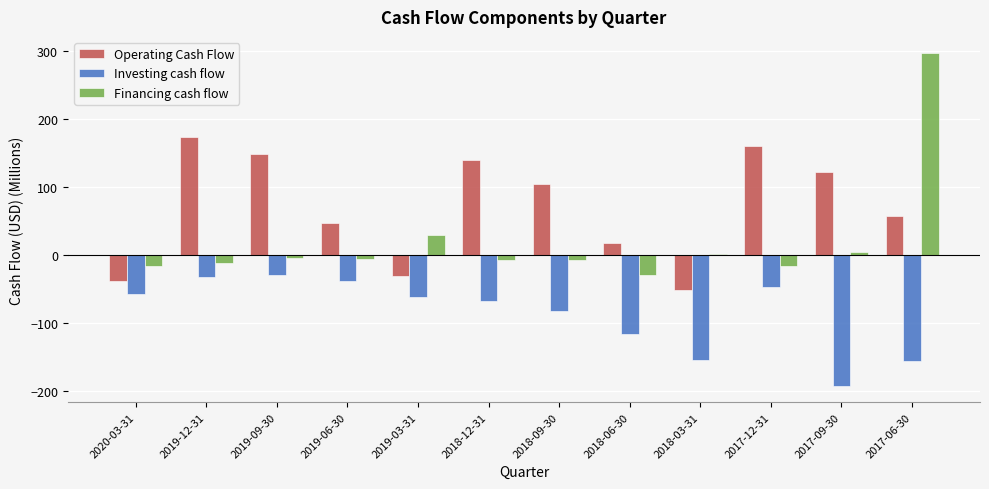

Between 2020-03-31 and 2019-09-30, which series saw the biggest shift?

Operating Cash Flow